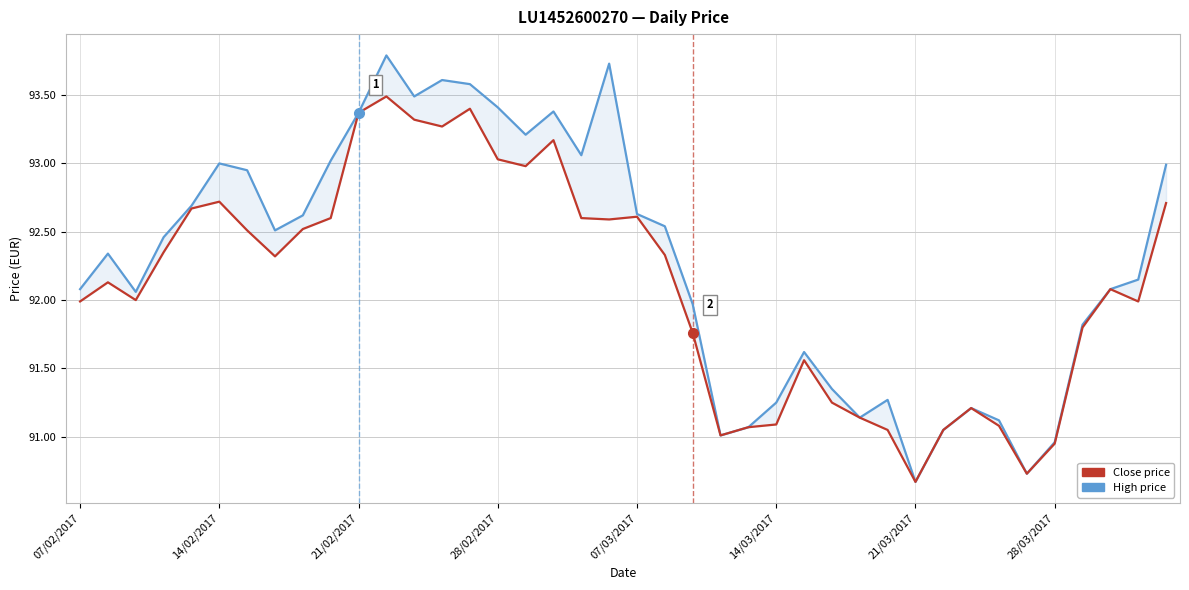

What is the difference between the Close price values at 07/02/2017 and 07/03/2017?

0.6